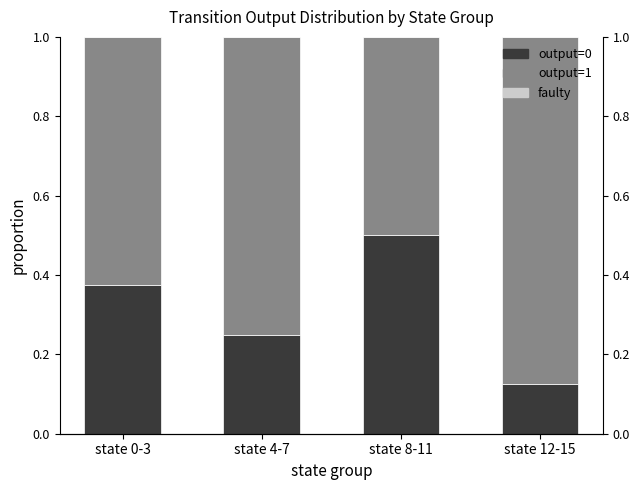

Which series has the largest range (max minus min)?

output=0